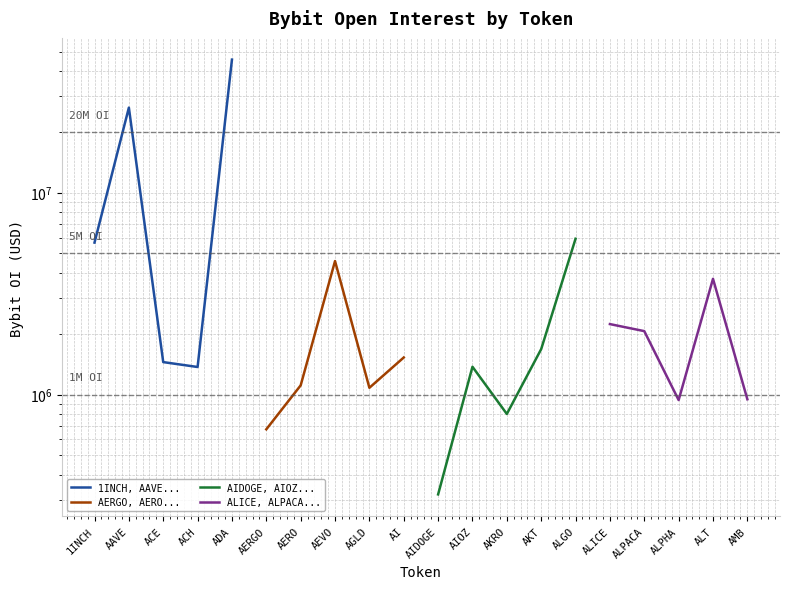

How many interior local valleys does the AERGO, AERO... series have?

1